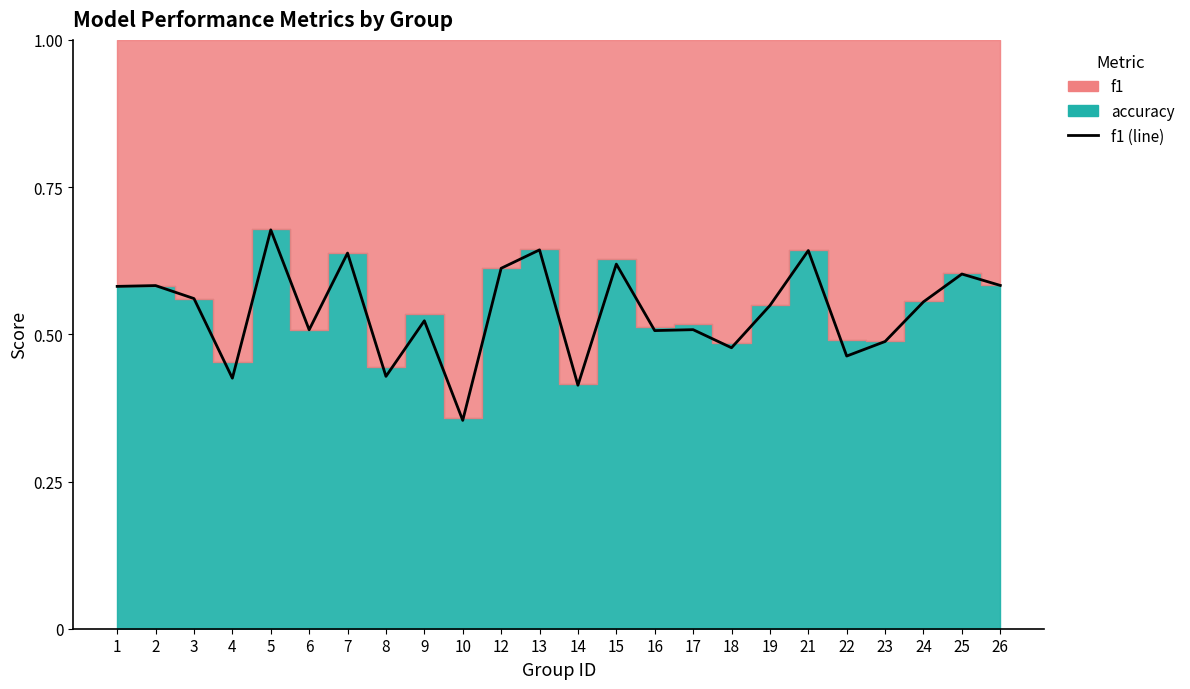

Rank the categories by value from lowest to highest.

10, 14, 4, 8, 22, 18, 23, 16, 6, 17, 9, 19, 24, 3, 1, 2, 26, 25, 12, 15, 7, 21, 13, 5